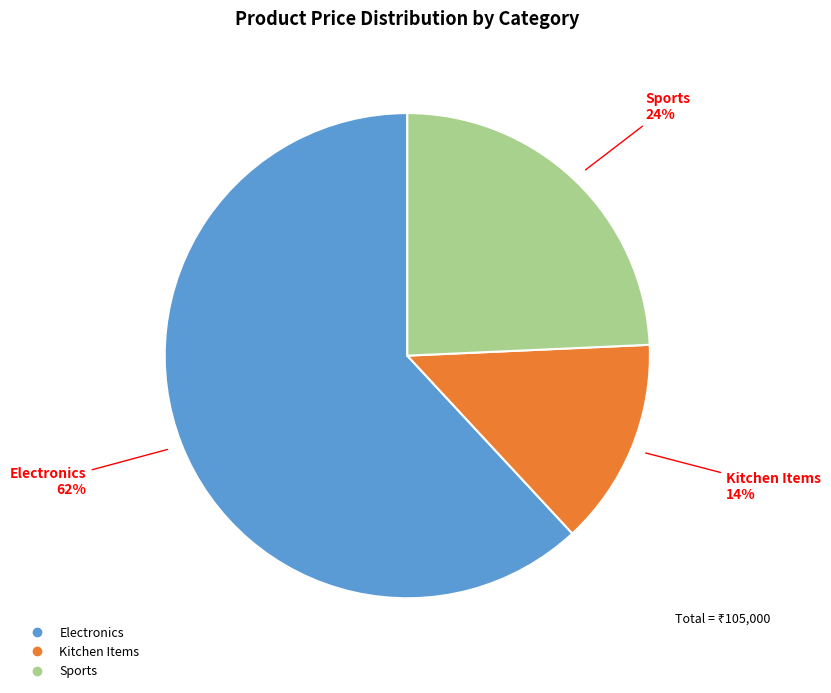

Combined, do Sports and Kitchen Items account for over 50%?

No